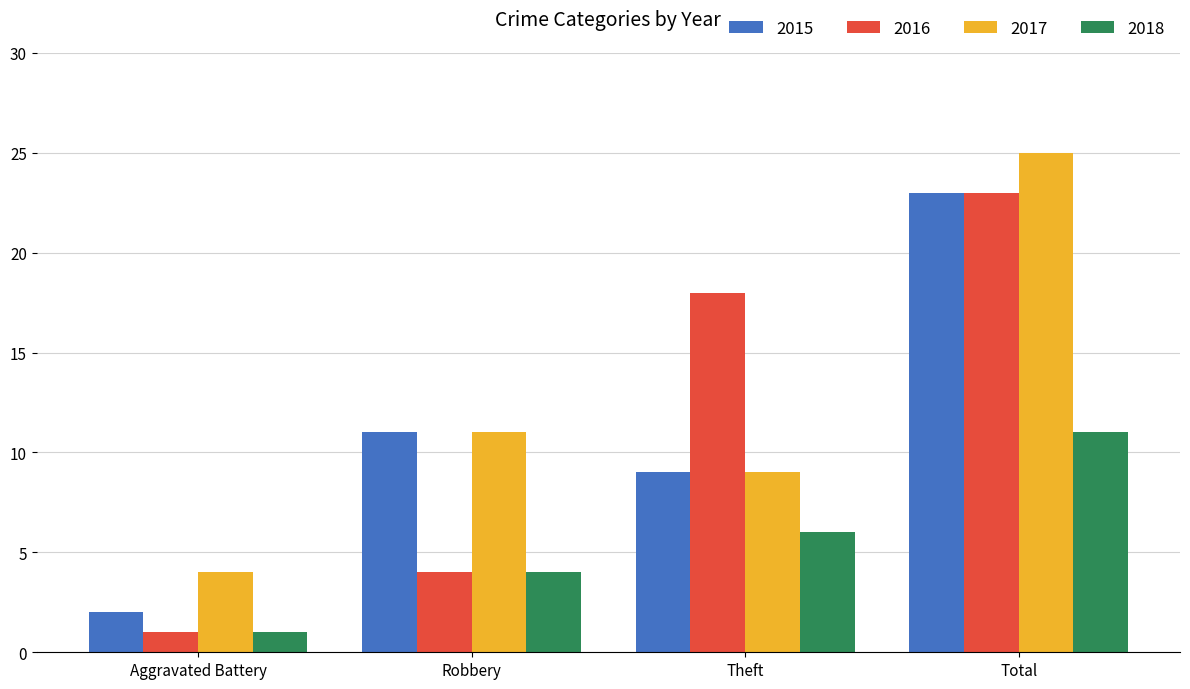

Which series has the largest range (max minus min)?

2016